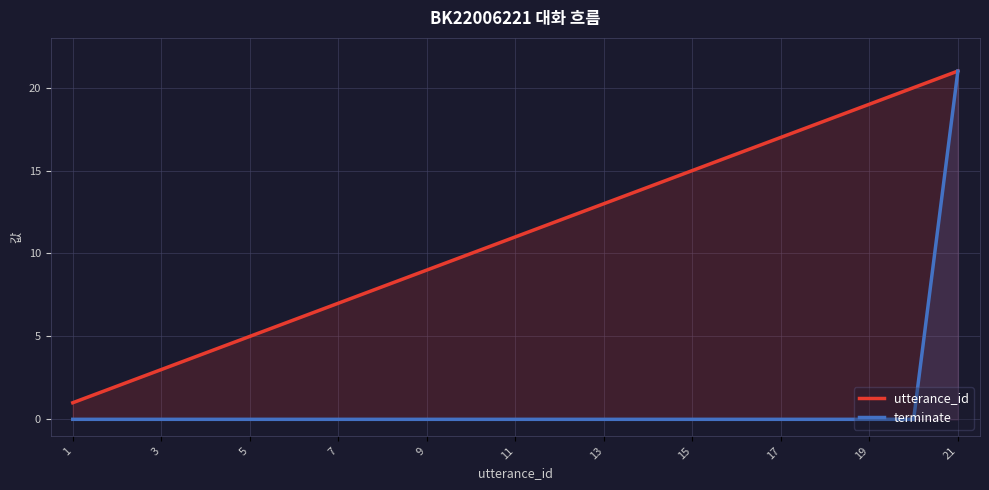

How many data points in utterance_id are above 11?

10